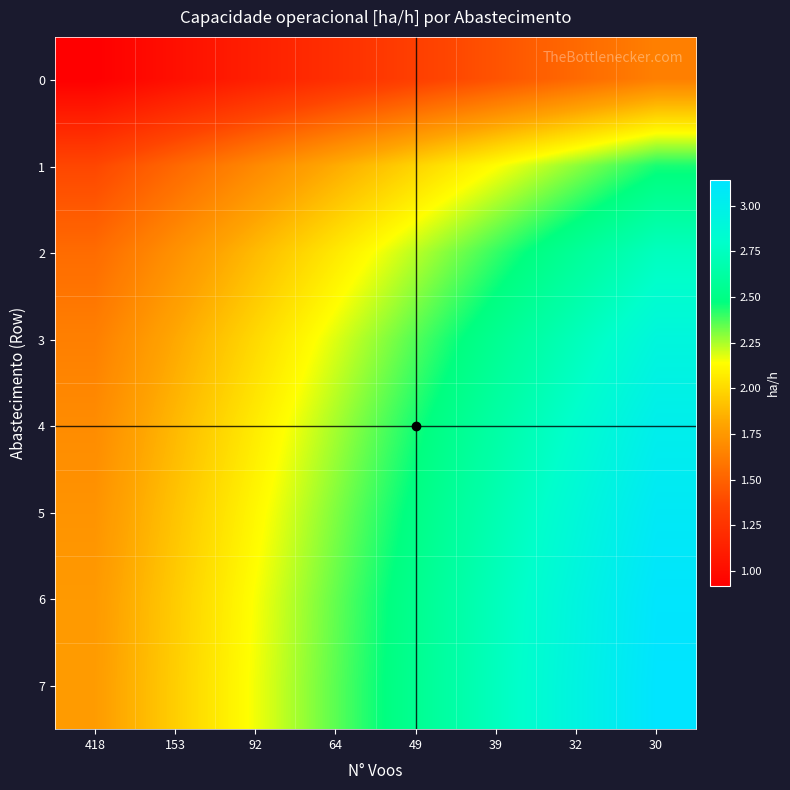

Reading right to left, list all the values displayed in this chart.

0: 30=1.6	32=1.5	39=1.4	49=1.3	64=1.2	92=1.1	153=1.0	418=0.9
1: 30=2.4	32=2.3	39=2.1	49=2.0	64=1.8	92=1.7	153=1.5	418=1.4
2: 30=2.7	32=2.6	39=2.4	49=2.2	64=2.1	92=1.9	153=1.7	418=1.5
3: 30=2.9	32=2.7	39=2.5	49=2.4	64=2.2	92=2.0	153=1.8	418=1.6
4: 30=3.0	32=2.8	39=2.6	49=2.4	64=2.3	92=2.1	153=1.9	418=1.7
5: 30=3.1	32=2.9	39=2.7	49=2.5	64=2.3	92=2.1	153=1.9	418=1.7
6: 30=3.1	32=2.9	39=2.7	49=2.5	64=2.3	92=2.1	153=2.0	418=1.8
7: 30=3.1	32=2.9	39=2.7	49=2.5	64=2.4	92=2.2	153=2.0	418=1.8